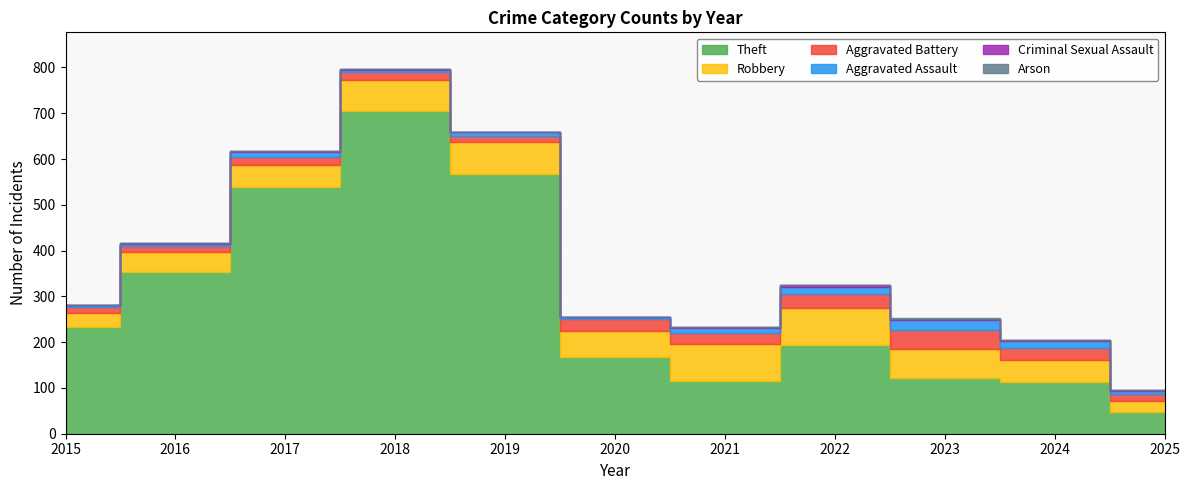

True or false: Criminal Sexual Assault has more than 1 interior local peaks.

True